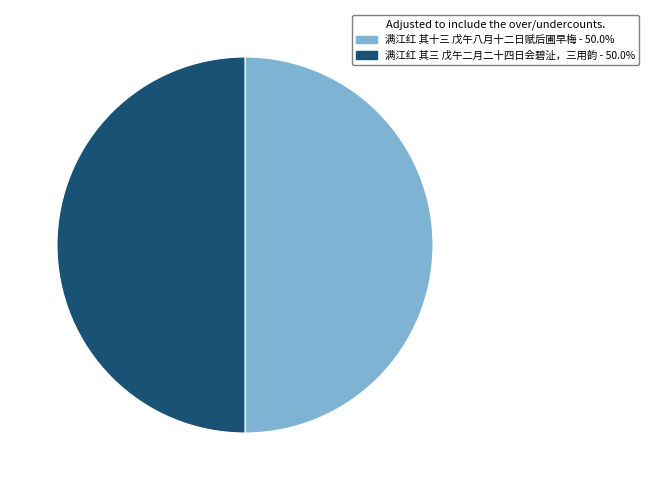

What is the ratio of the value at 满江红 其三 戊午二月二十四日会碧沚，三用韵 to the value at 满江红 其十三 戊午八月十二日赋后圃早梅?

1.0